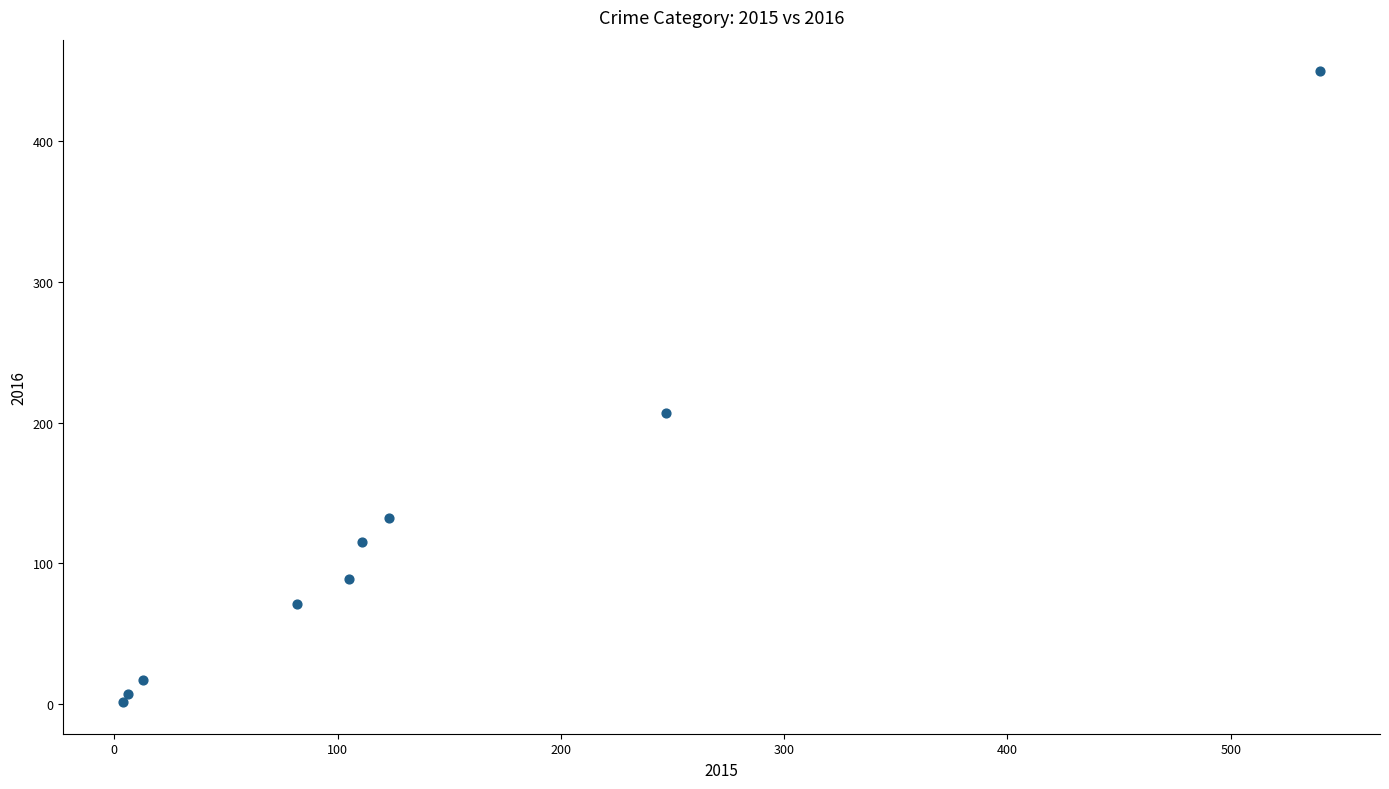

What Y value in the scatter plot is closest to 225?

207